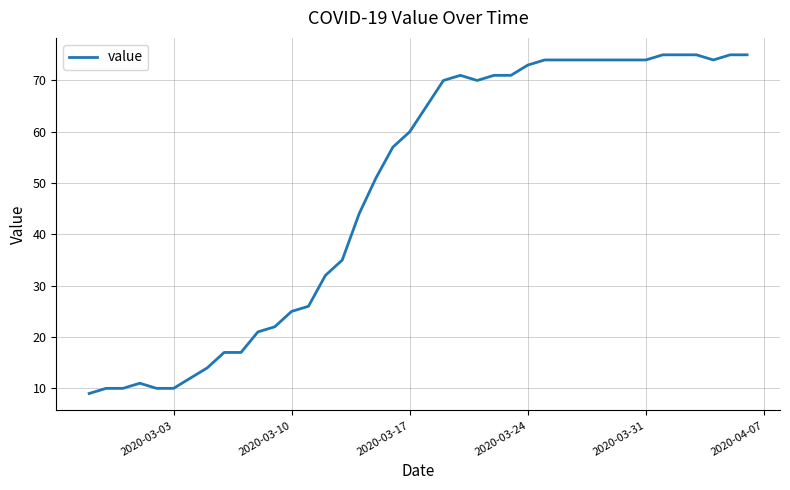

What is the average value?

49